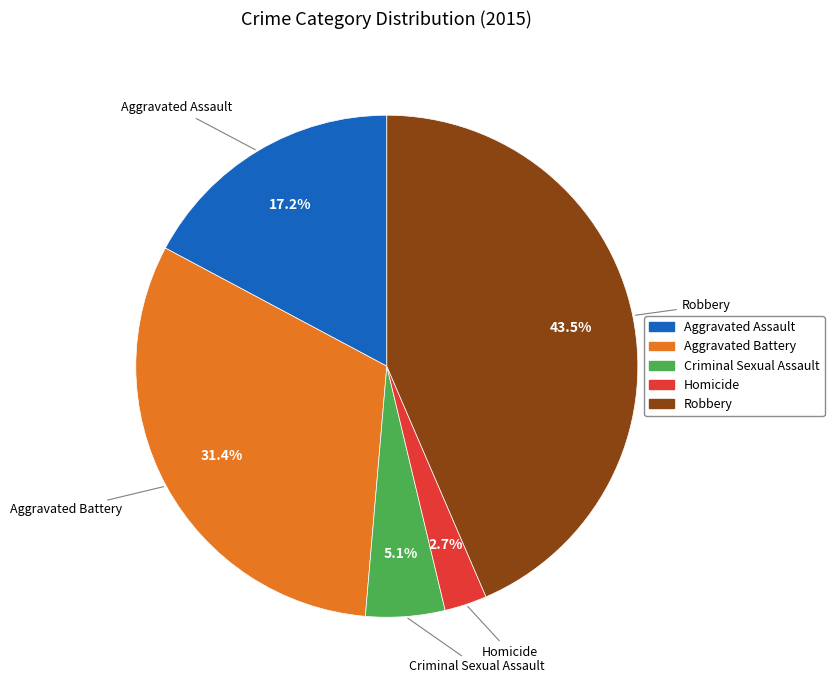

To the nearest percent, what percentage of the pie is Aggravated Assault?

17%